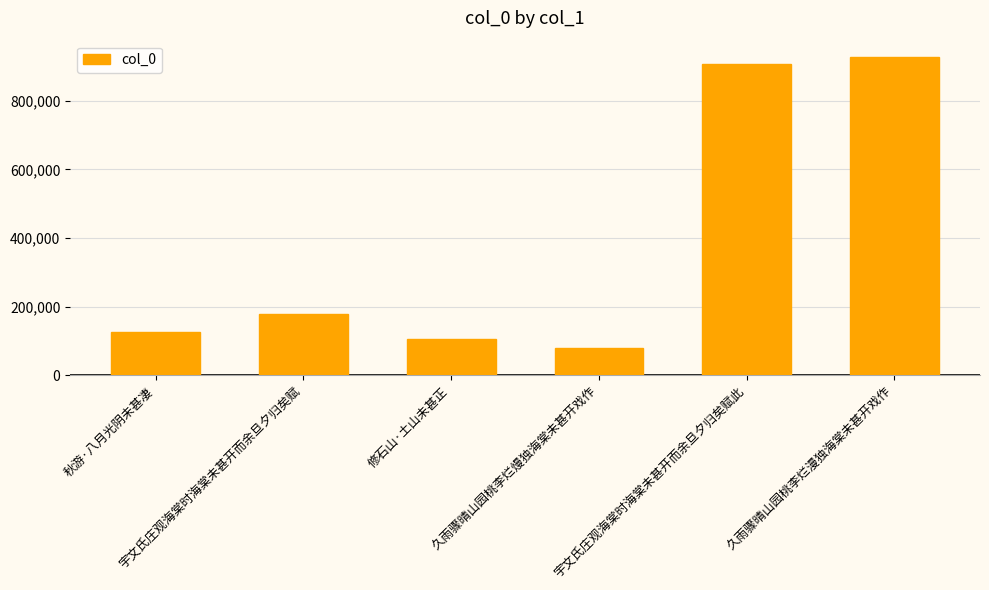

What is the value of the 6th bar from the left?

928282